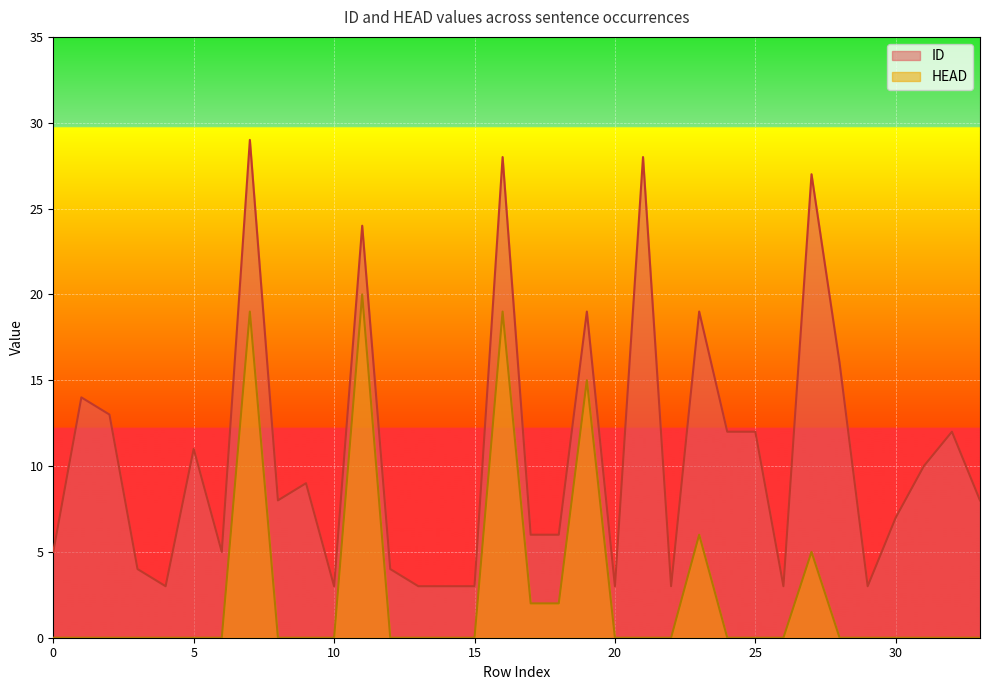

Is the value of ID at 31 greater than the value of HEAD at 13?

Yes